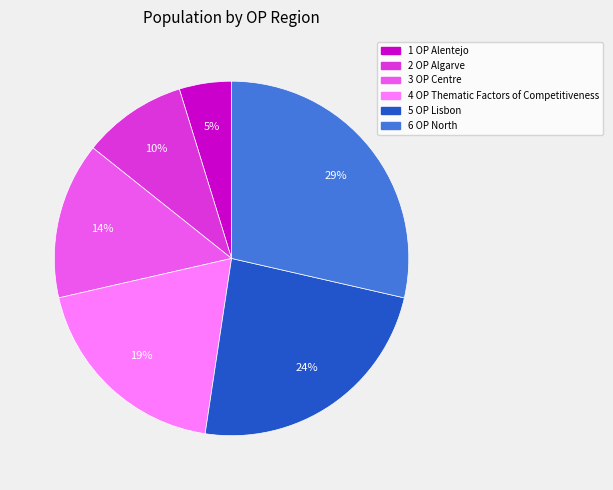

To the nearest percent, what is the difference between the largest and smallest slice percentages?

24%